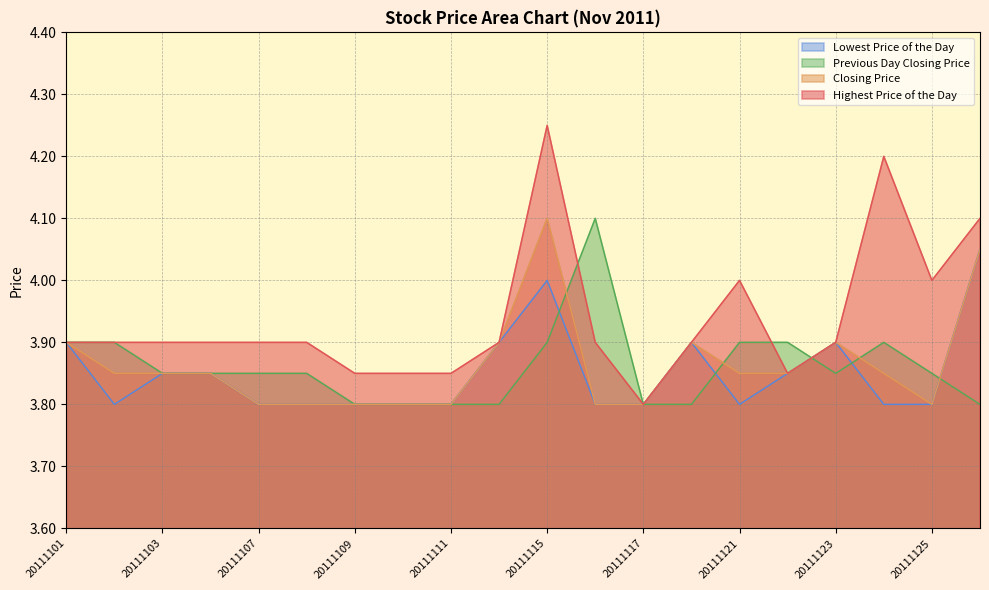

What is the total value across all series at 20111124?

15.8